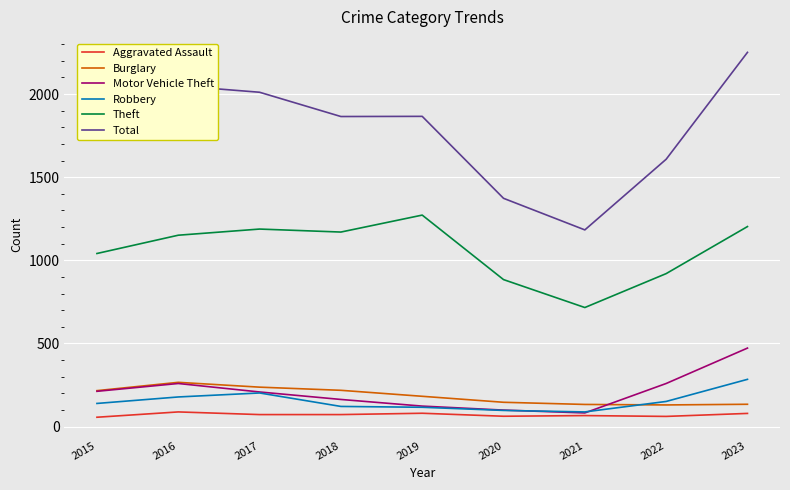

Is the value of Motor Vehicle Theft at 2019 greater than the value of Aggravated Assault at 2018?

Yes